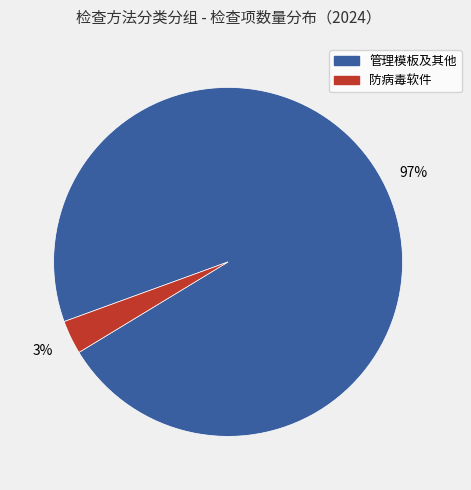

To the nearest percent, what is the average slice percentage?

50%